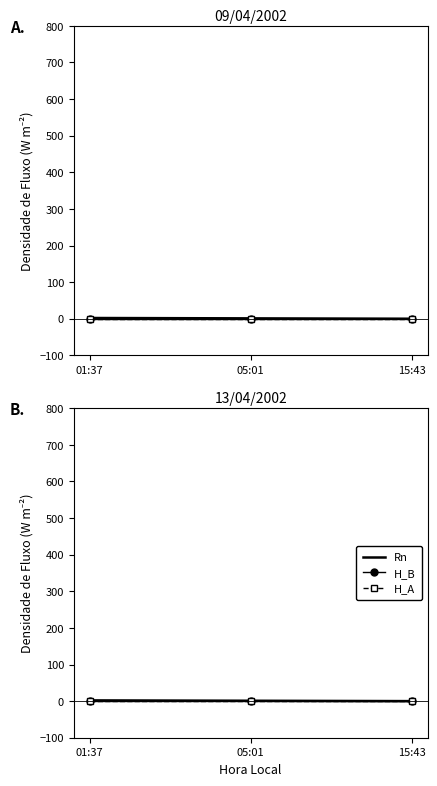

Is the value of Rn at 15:43 greater than the value of H_A at 01:37?

No